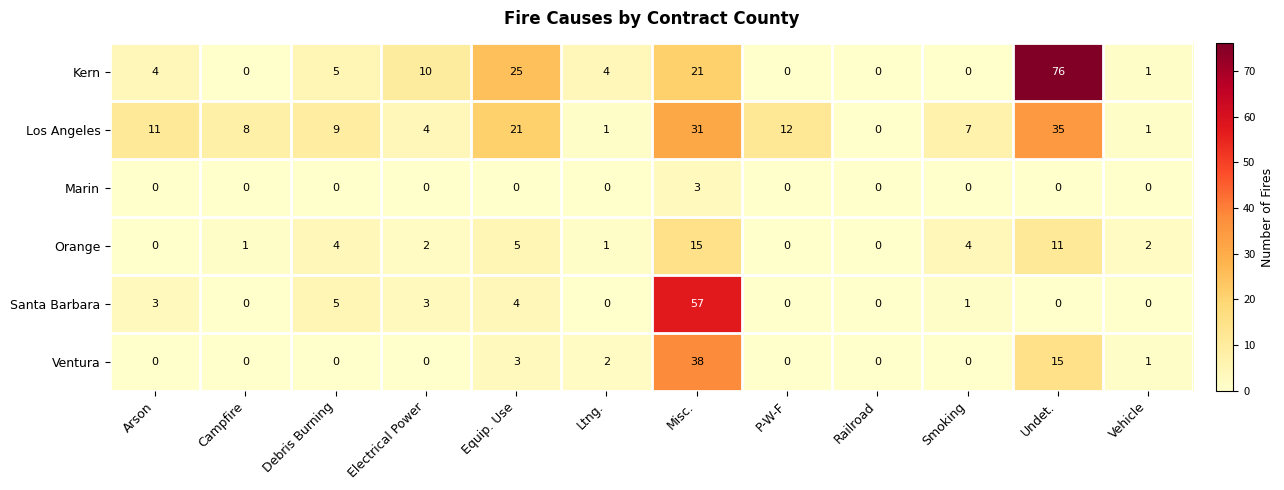

What is the sum of all Ventura values?

59